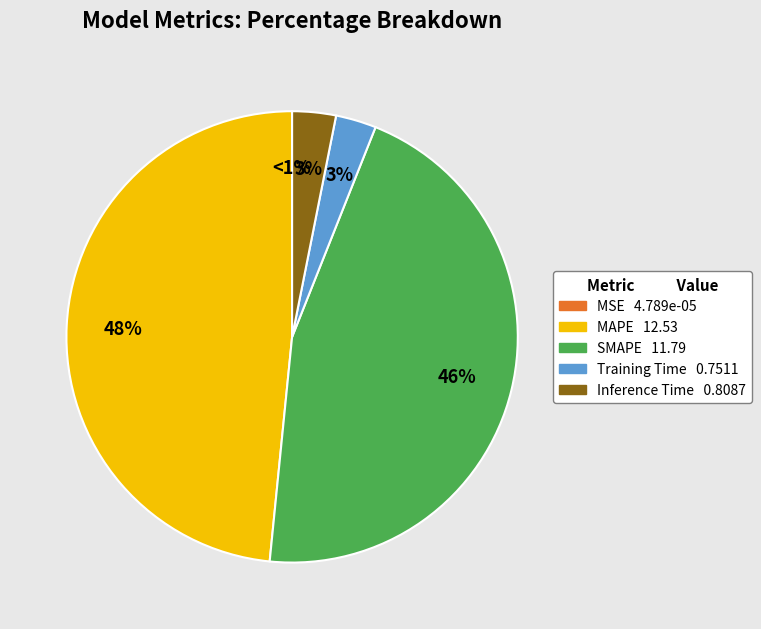

What is the change in value from SMAPE to Inference Time?

-11.0